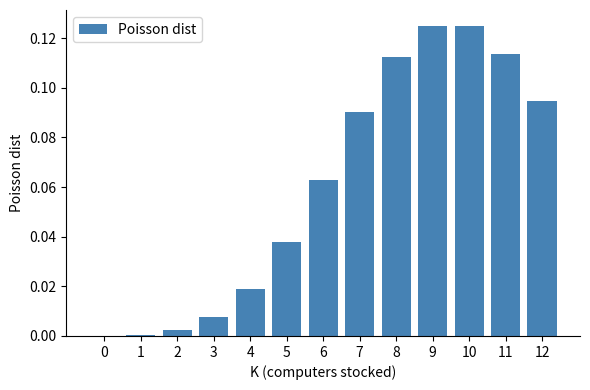

What is the sum of all values?

0.8